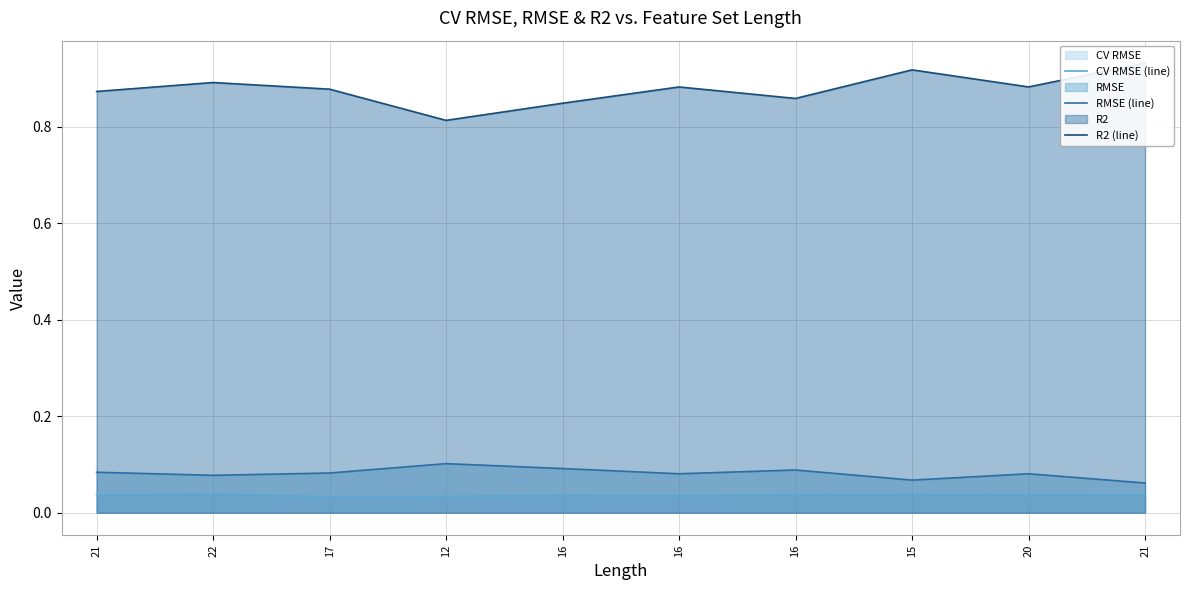

Which series has the largest total across all categories?

R2 (line)